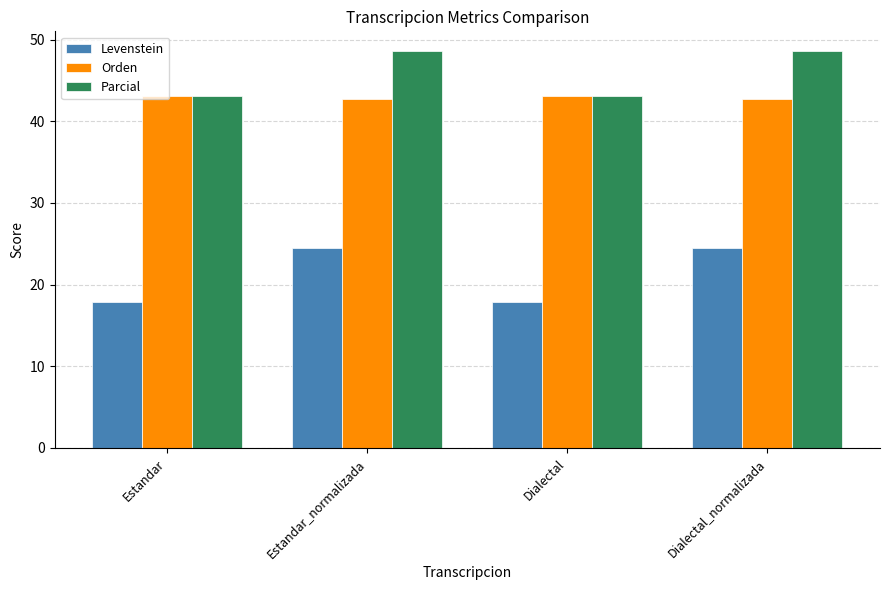

How many groups of bars are there?

4